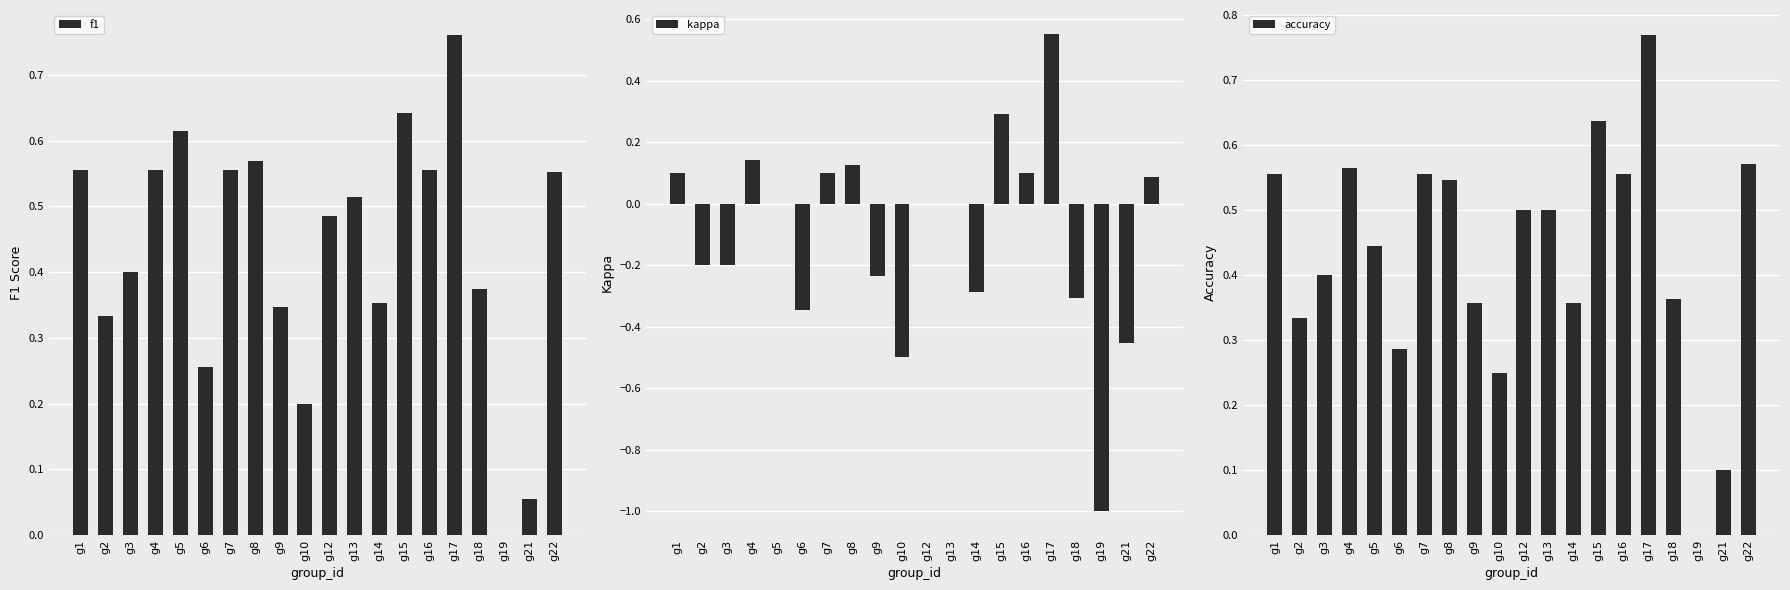

At how many categories does at least one series exceed 0?

19